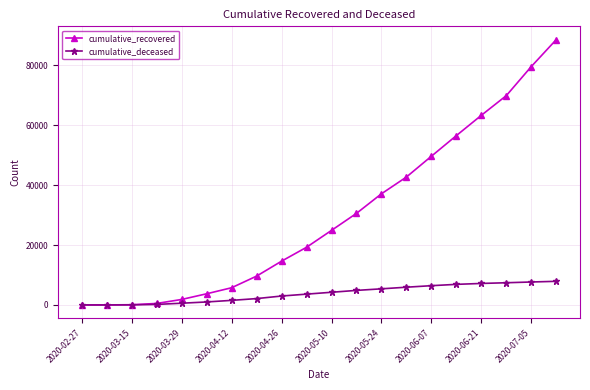

Which series has the largest range (max minus min)?

cumulative_recovered